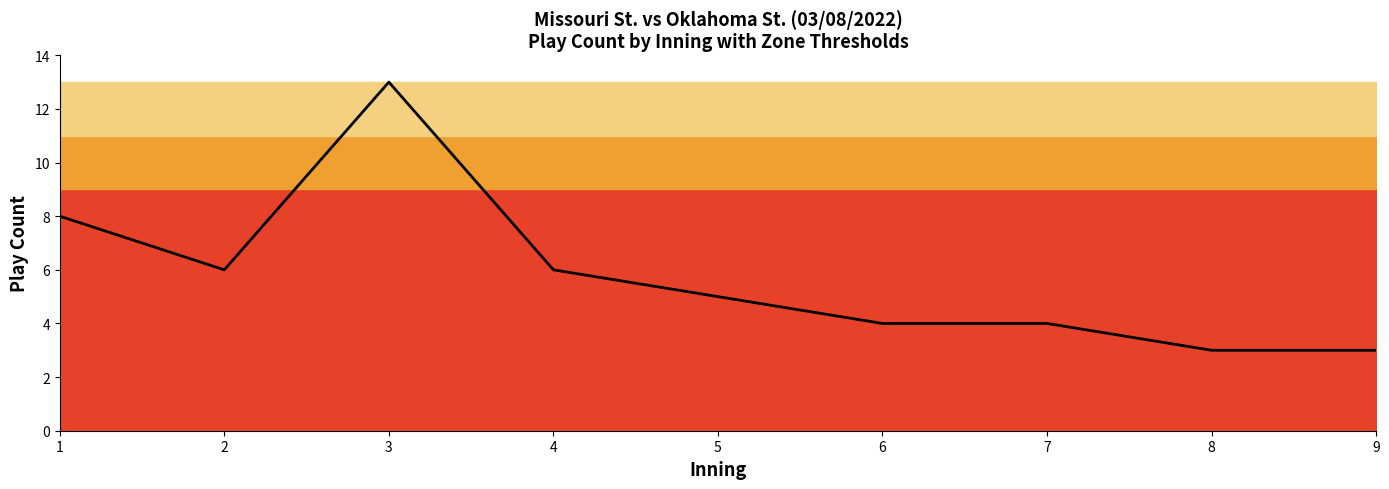

Rank the categories by value from highest to lowest.

3, 1, 2, 4, 5, 6, 7, 8, 9